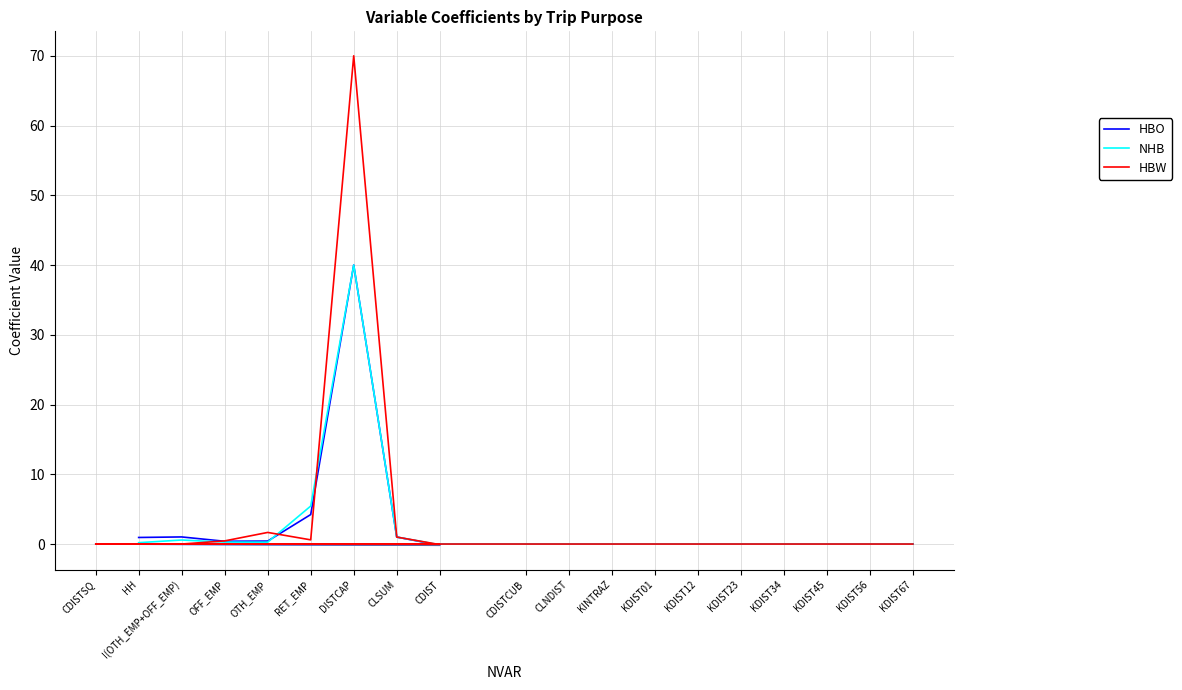

Is the value of HBW at CDIST greater than the value of HBO at OTH_EMP?

No